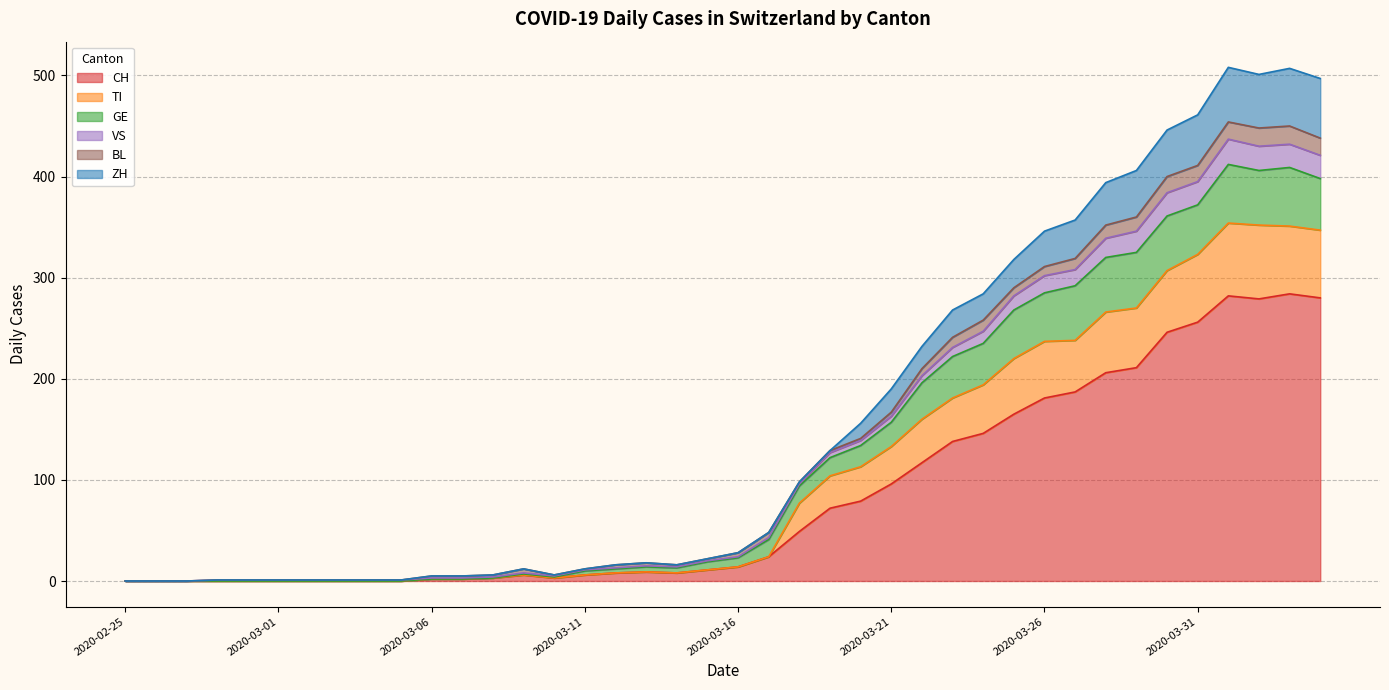

How many values in TI are above zero?

30